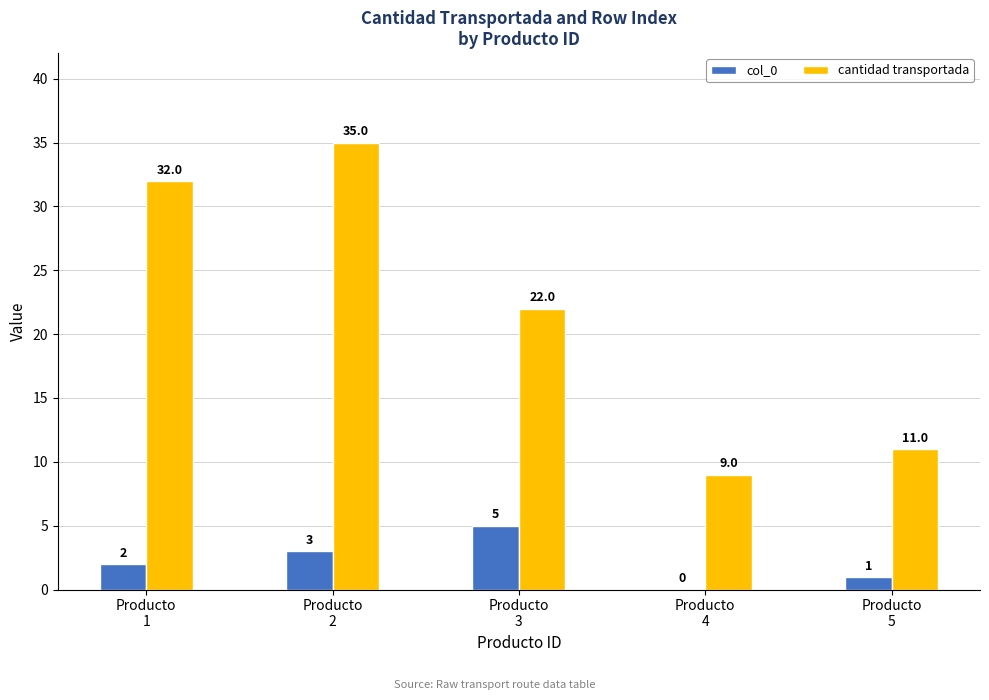

The value of cantidad transportada at Producto
5 is 11. True or false?

True